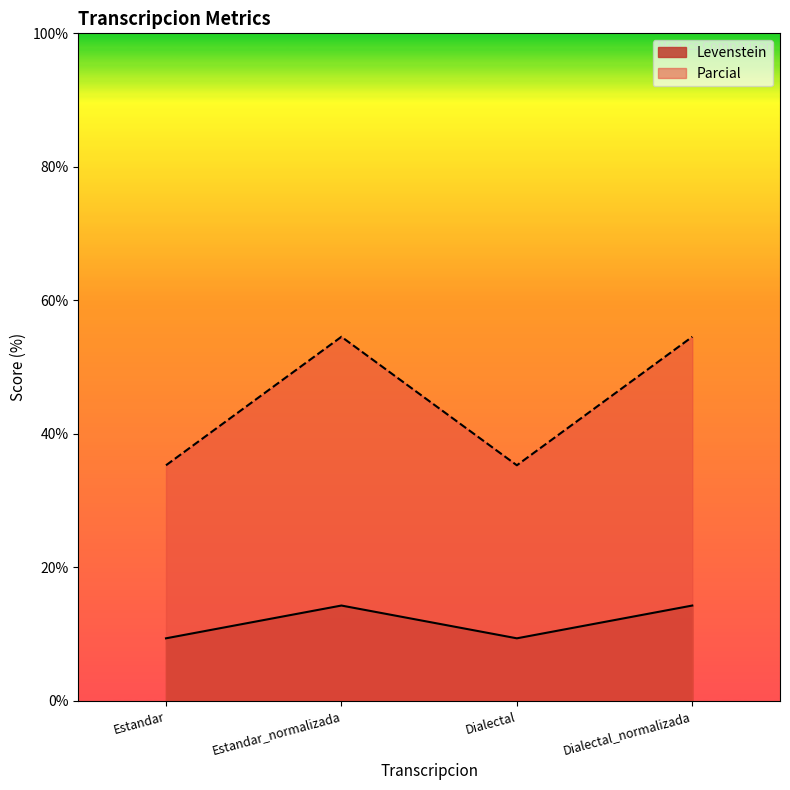

Reading left to right, what are all the values shown in this chart?

Levenstein: Estandar=9.4	Estandar_normalizada=14.3	Dialectal=9.4	Dialectal_normalizada=14.3
Parcial: Estandar=35.3	Estandar_normalizada=54.5	Dialectal=35.3	Dialectal_normalizada=54.5